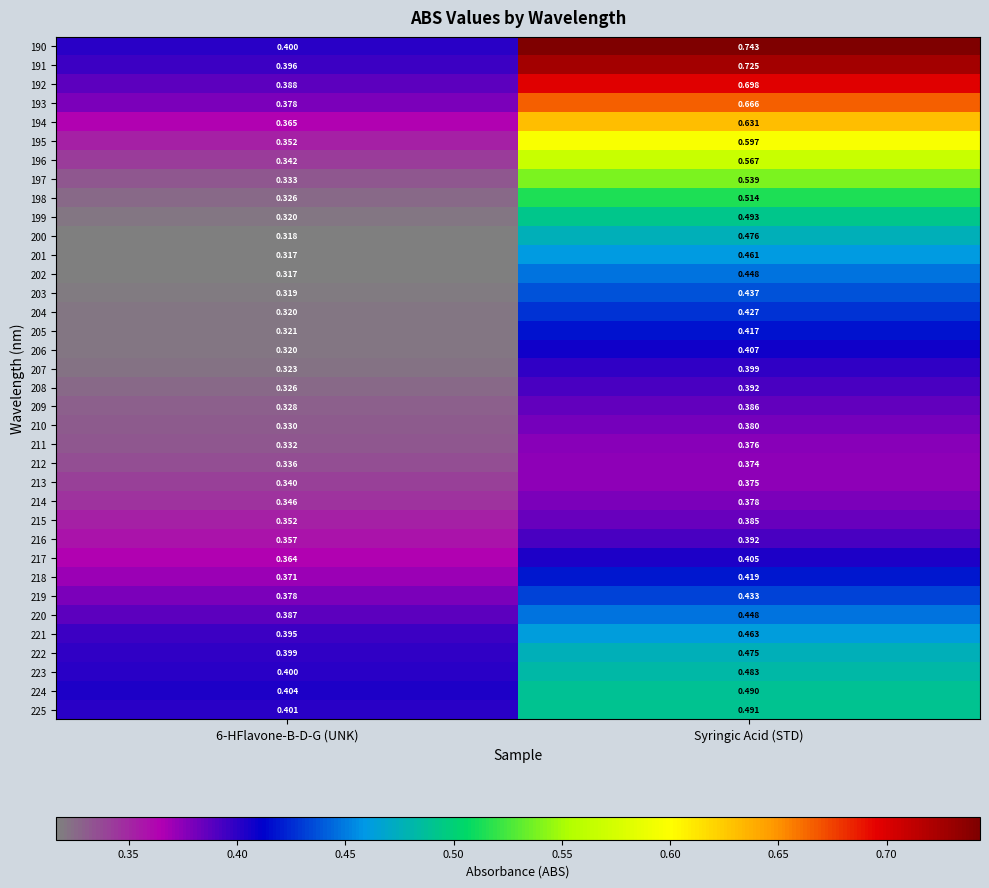

Which label corresponds to the largest value in the chart?

Syringic Acid (STD)